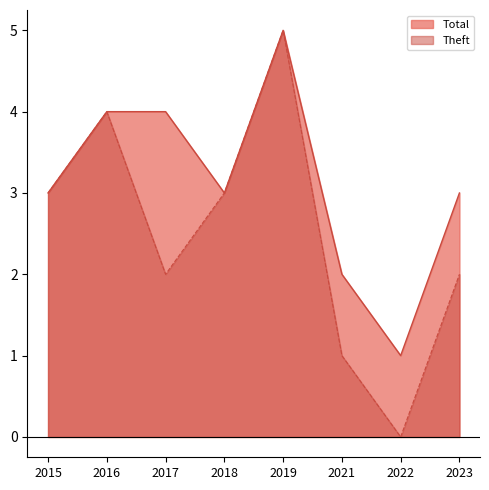

At which category is the sum across all series the highest?

2019